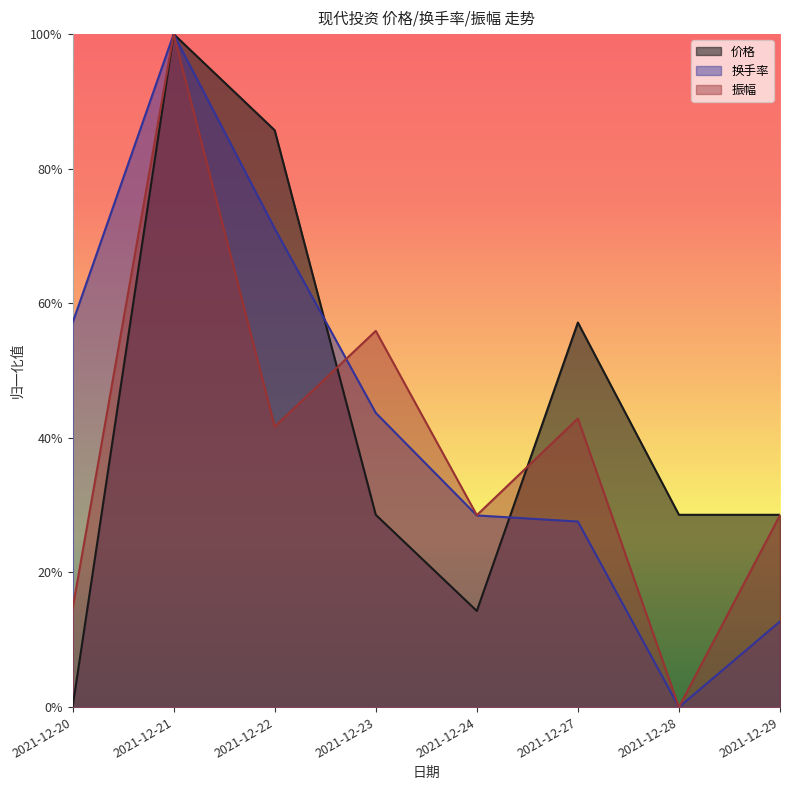

What is the sum of the 换手率 values at 2021-12-22 and 2021-12-24?

1.0